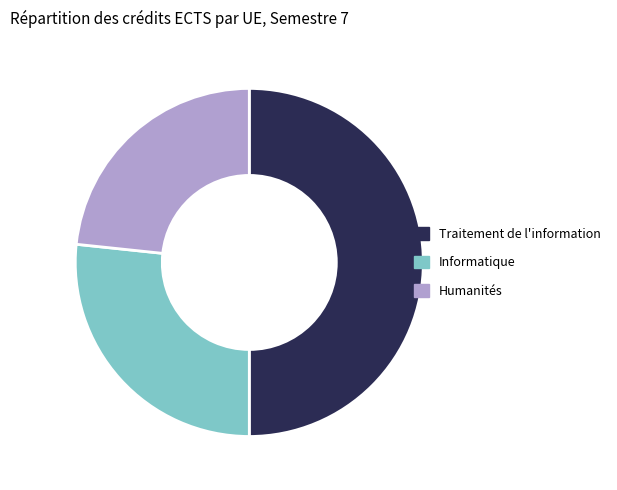

What is the largest slice in the pie chart?

Traitement de l'information